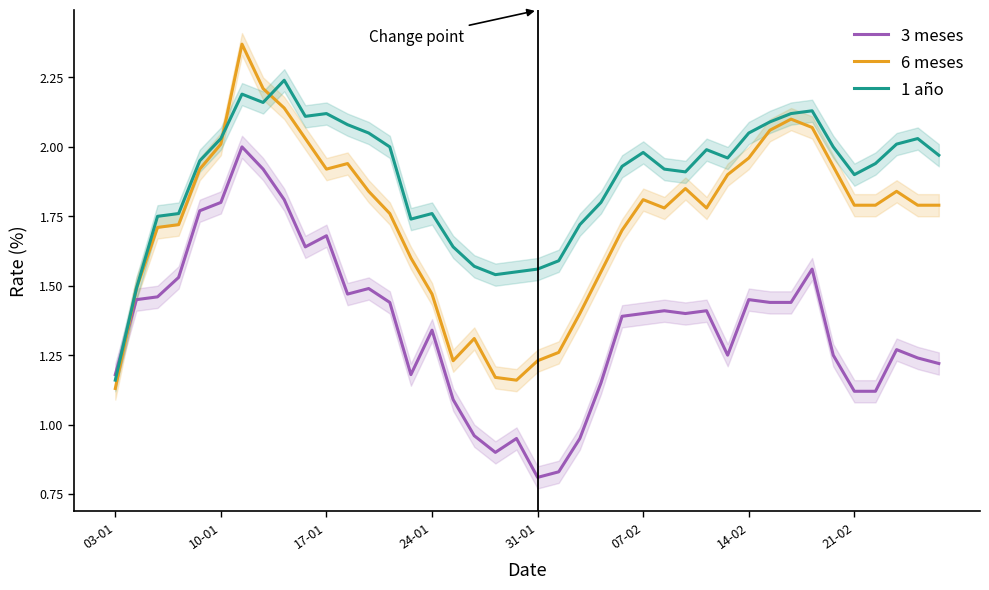

What are all the series names shown in the legend?

3 meses, 6 meses, 1 año